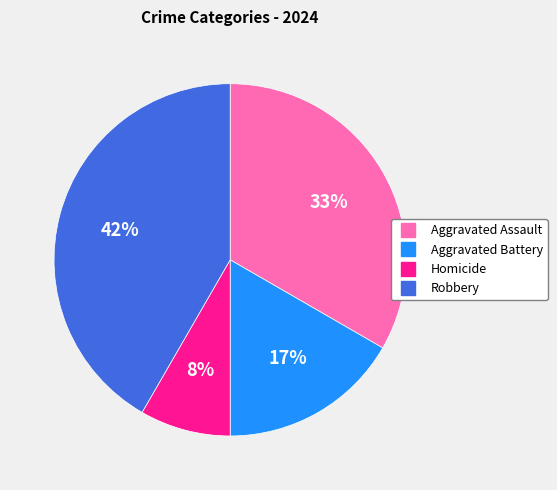

What is the ratio of the value at Aggravated Battery to the value at Robbery?

0.4